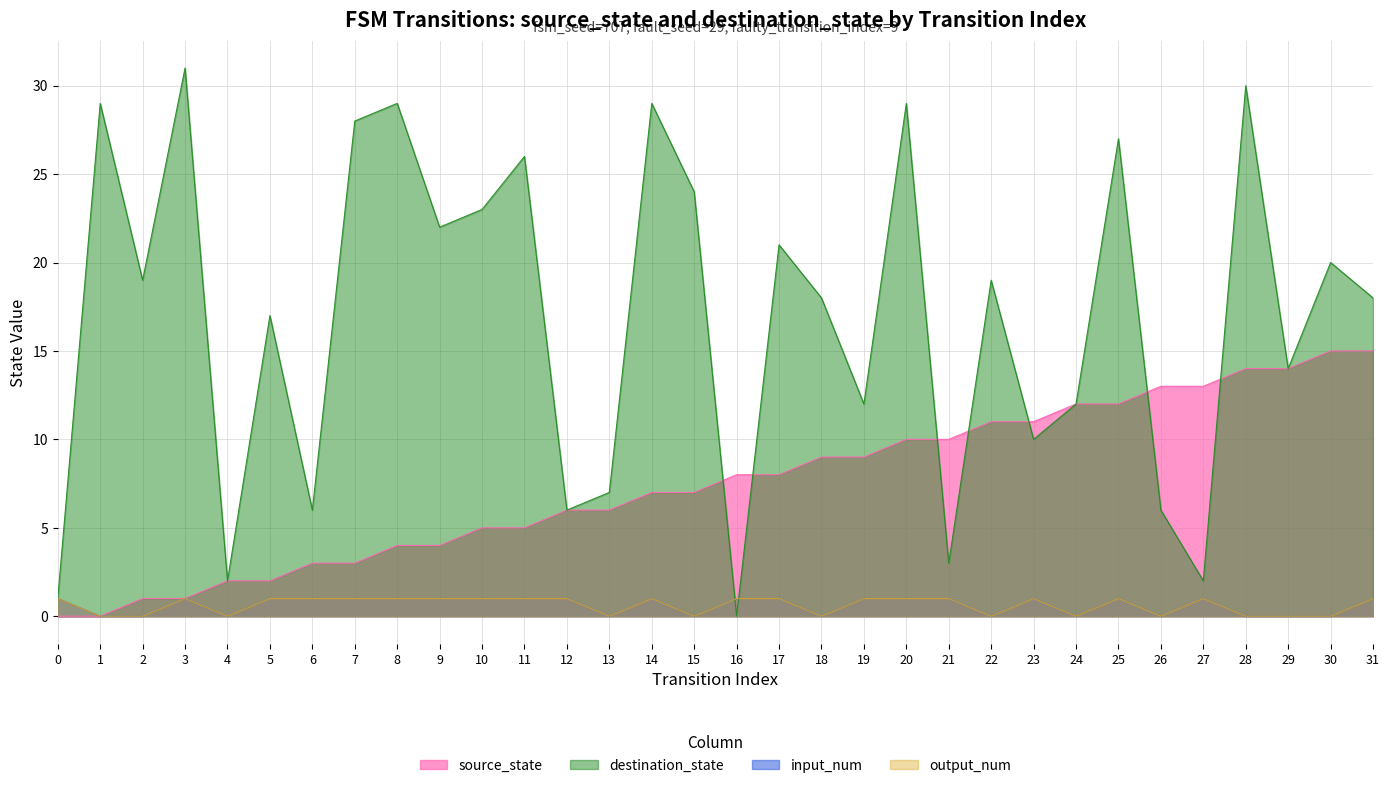

How many intersections are there between destination_state and output_num?

2